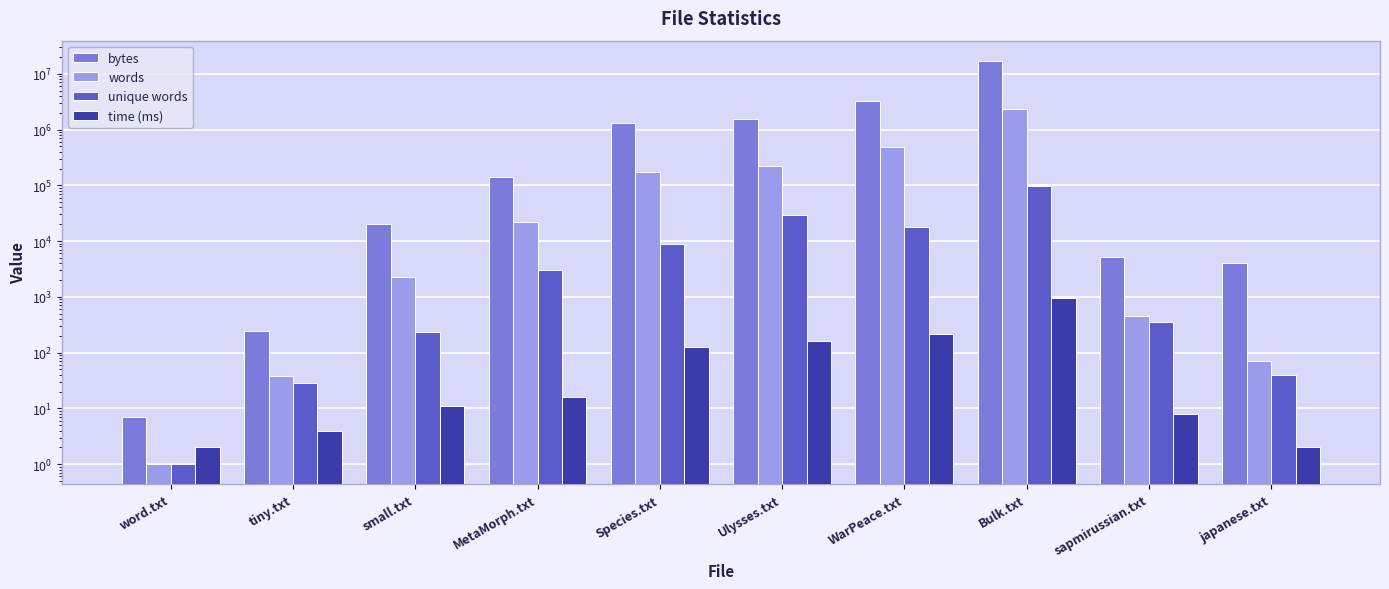

At which label does time (ms) reach its peak?

Bulk.txt